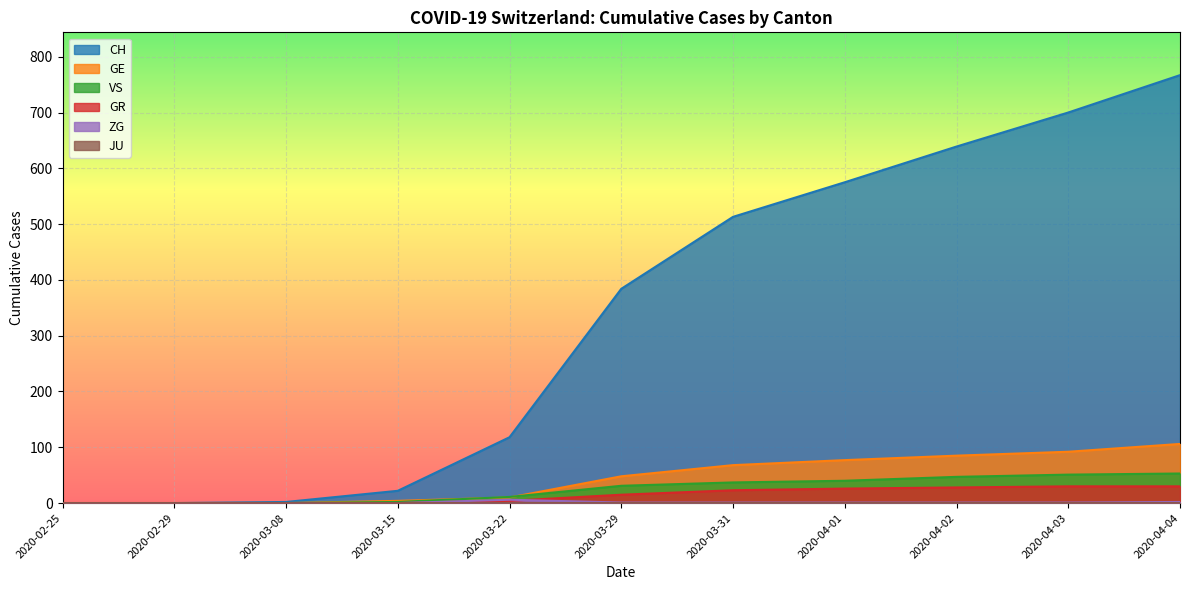

The value of GE at 2020-04-01 is 28. True or false?

False